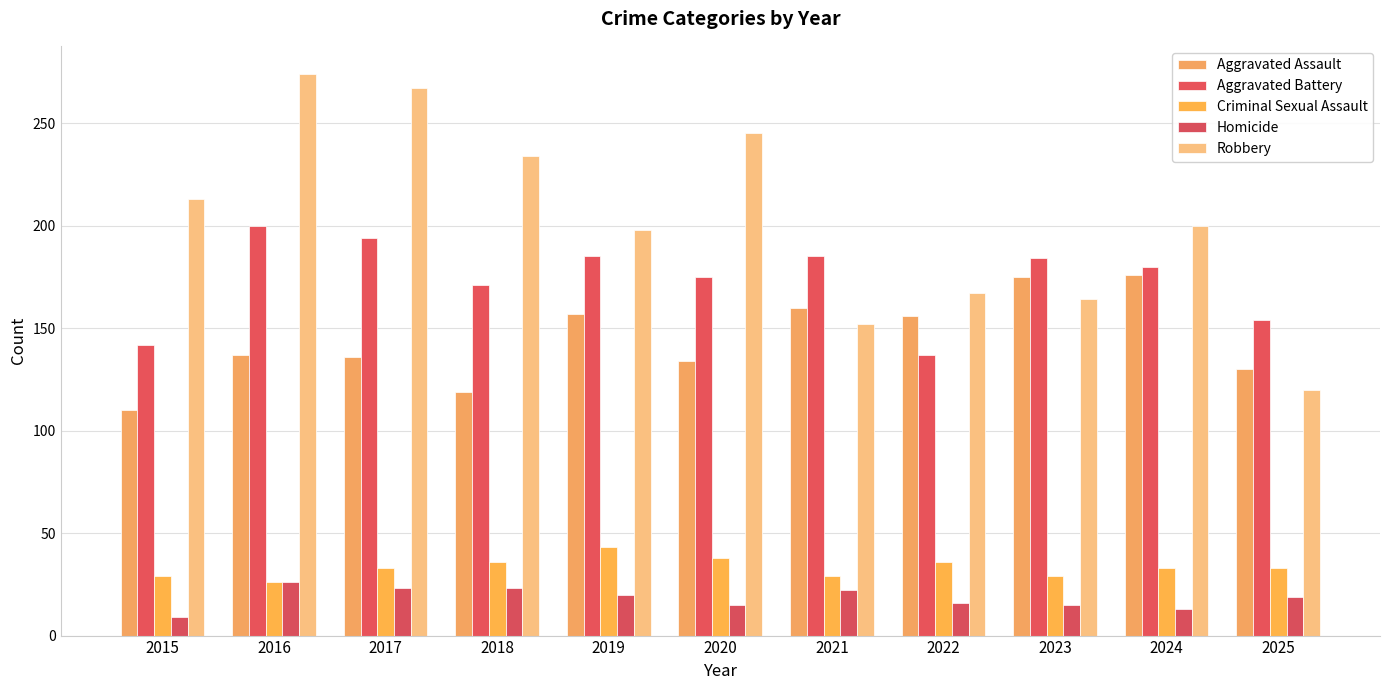

What is the total value across all series at 2021?

548